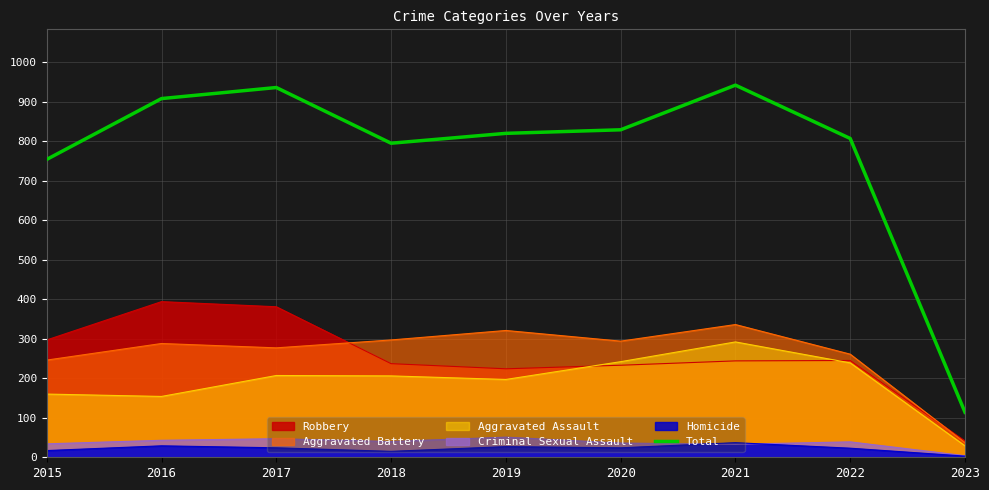

Reading left to right, what are all the values shown in this chart?

754	908	936	795	820	829	942	807	114